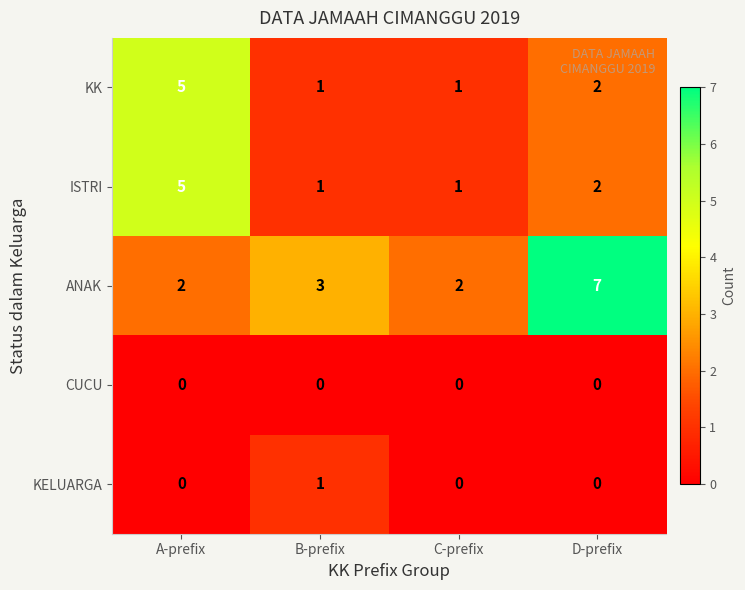

Which category has the highest value across all series?

D-prefix